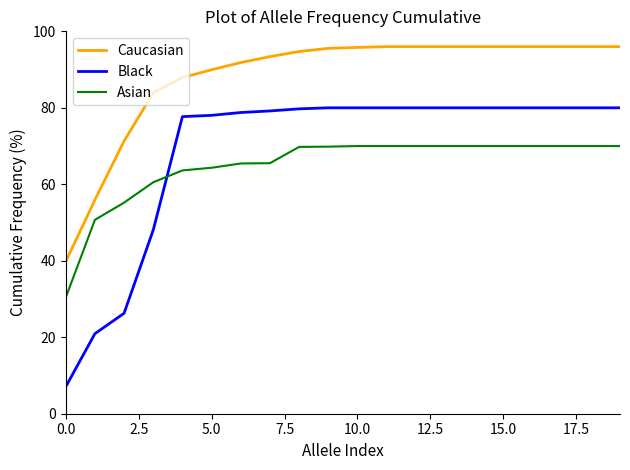

True or false: Caucasian and Asian intersect in this chart.

False